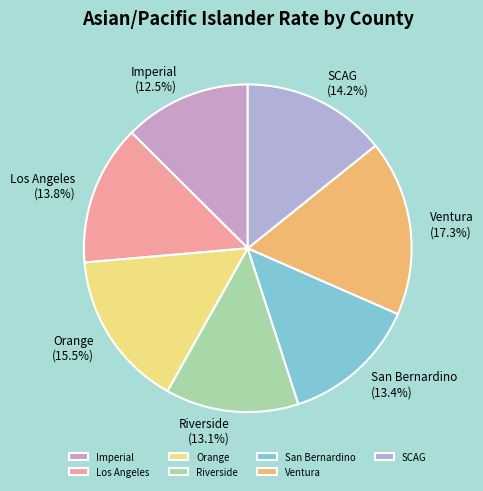

Is it true that Ventura is 8% of the pie?

False